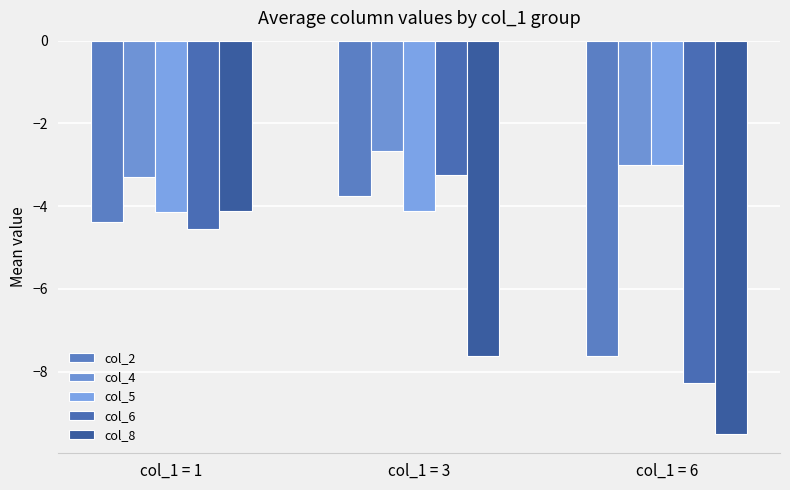

What is the value of the col_8 bar at the 3rd from the left?

-9.5